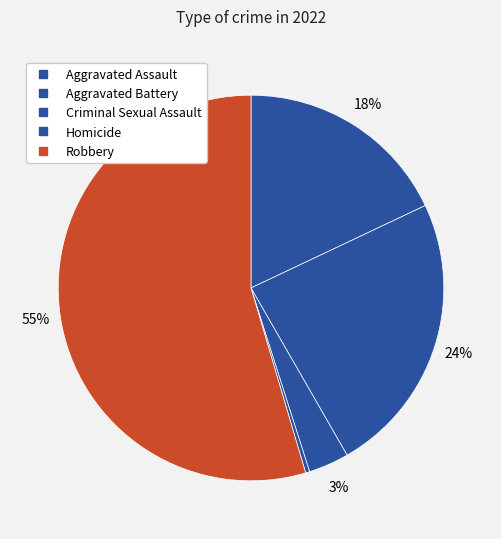

To the nearest percent, what percentage of the pie is Robbery?

55%